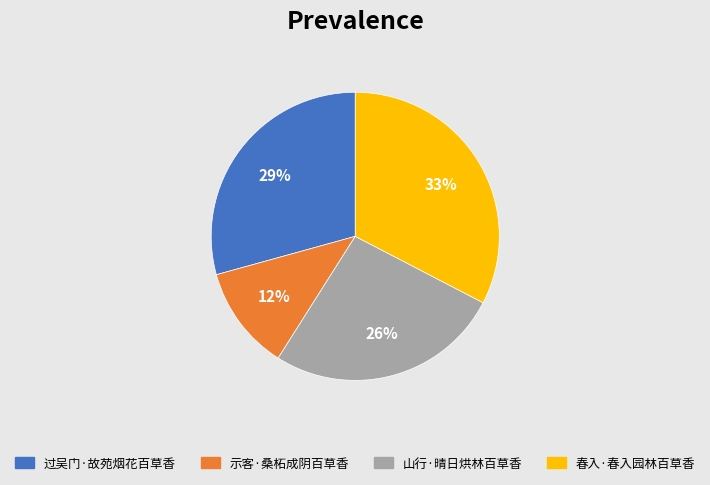

Rank the categories by value from lowest to highest.

示客·桑柘成阴百草香, 山行·晴日烘林百草香, 过吴门·故苑烟花百草香, 春入·春入园林百草香